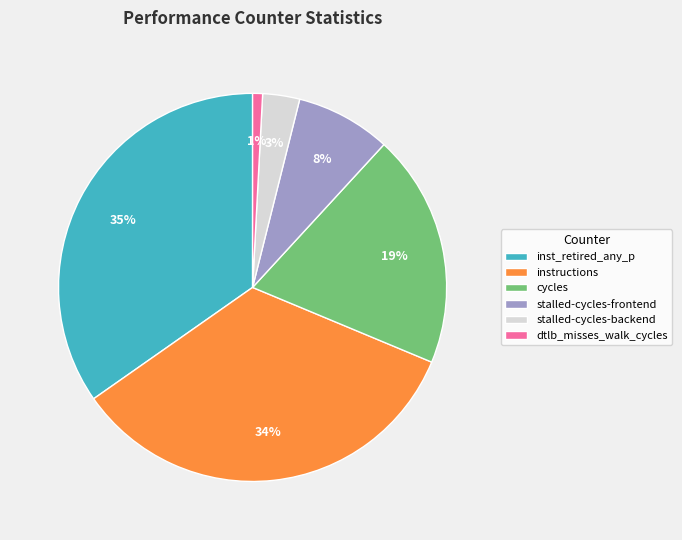

To the nearest percent, what is the average slice percentage?

17%